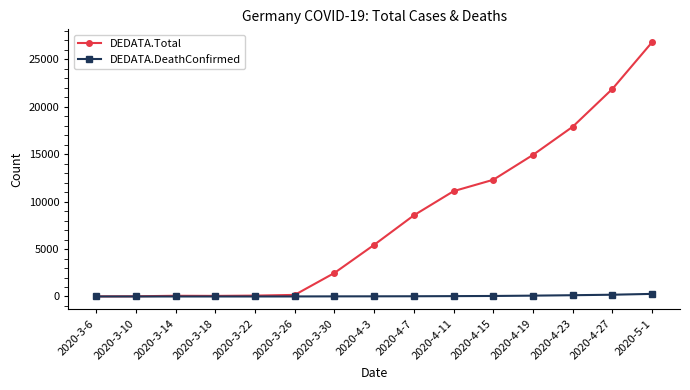

Which series has the largest total across all categories?

DEDATA.Total